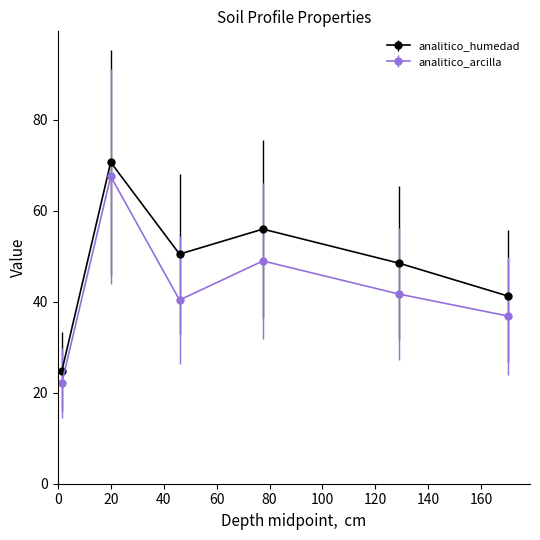

What is the maximum value for analitico_humedad?

70.7